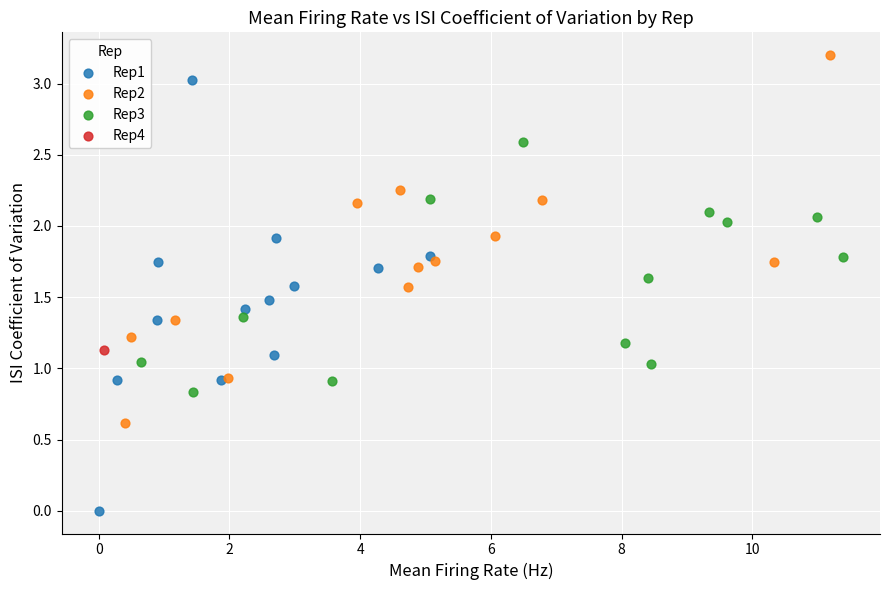

Which series reaches the minimum Y coordinate?

Rep1